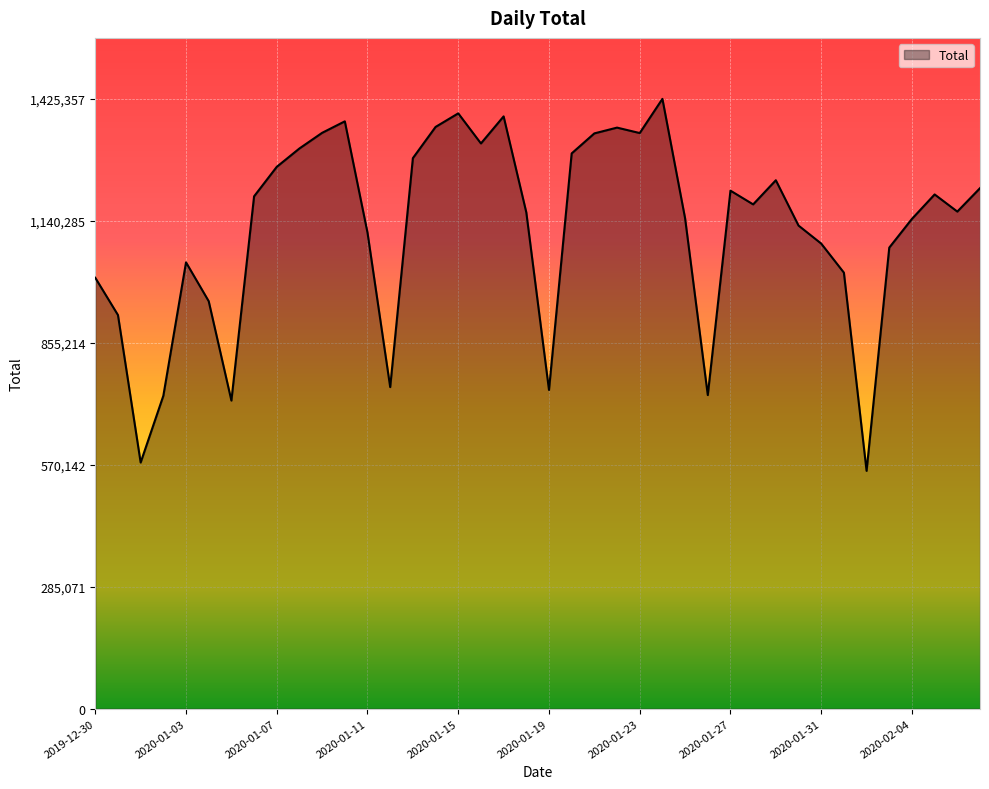

What is the greatest value displayed?

1425357